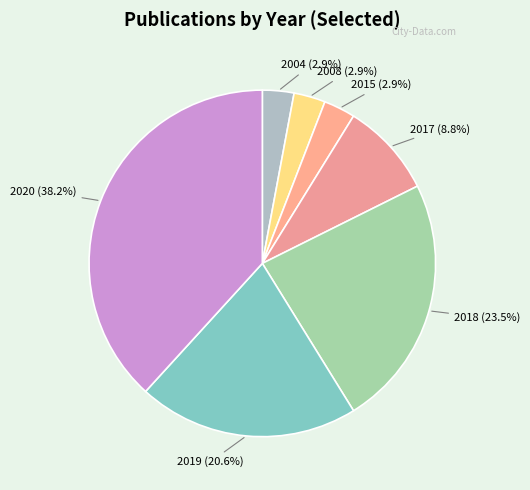

How many slices are in this pie chart?

7